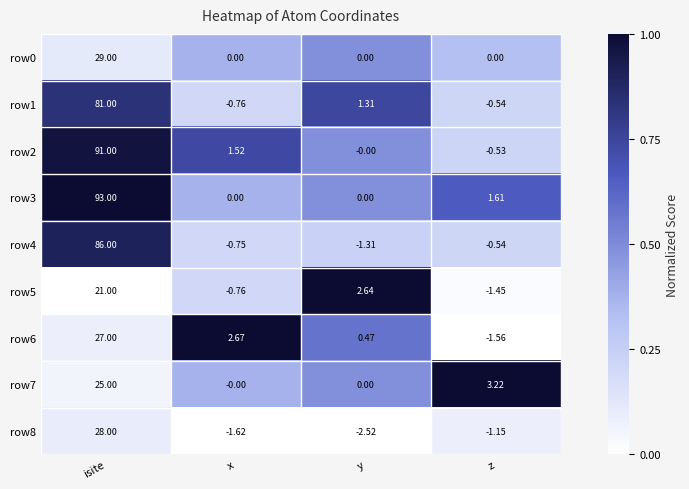

List the labels in order of row6 value, smallest first.

z, y, x, isite